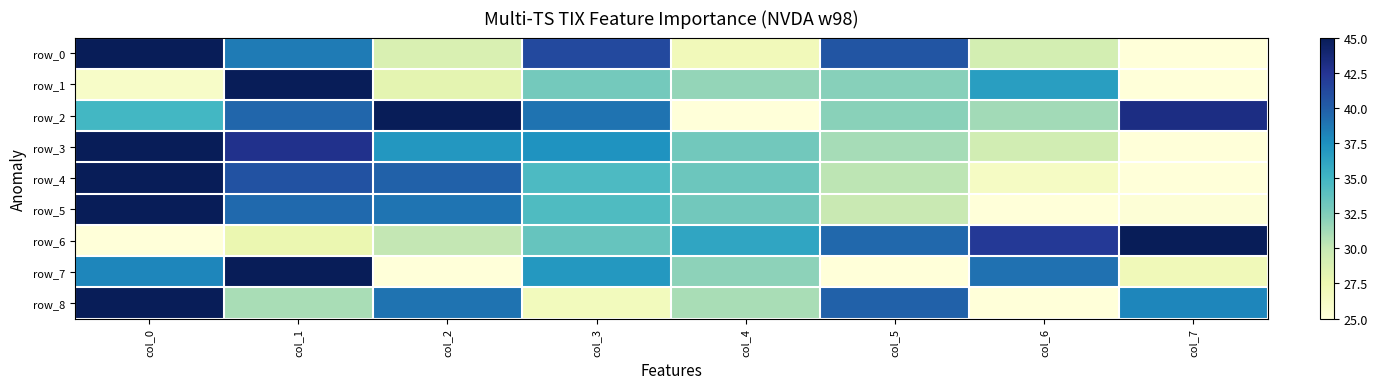

What is the difference between the row_3 values at col_2 and col_5?

5.9